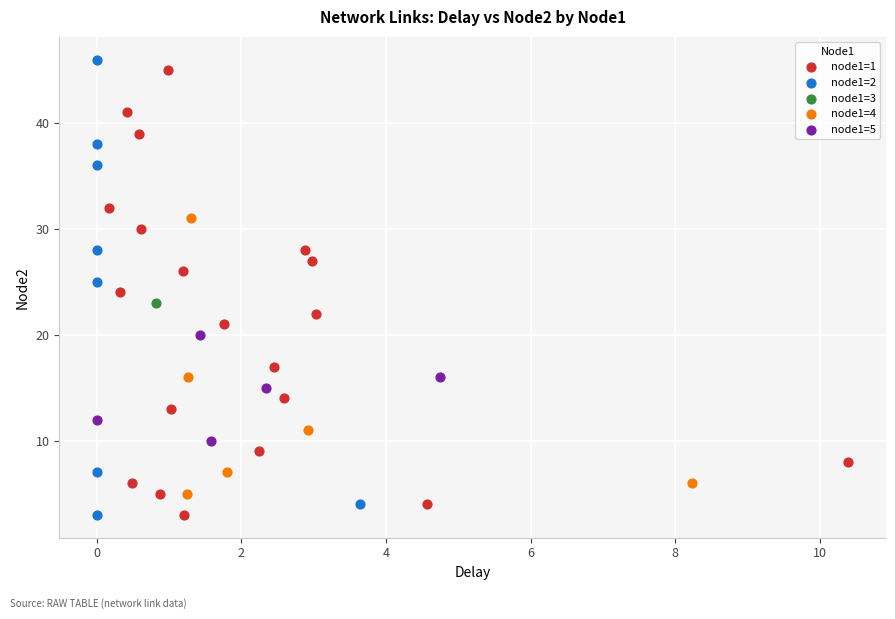

What are all the series names shown in the legend?

node1=1, node1=2, node1=3, node1=4, node1=5